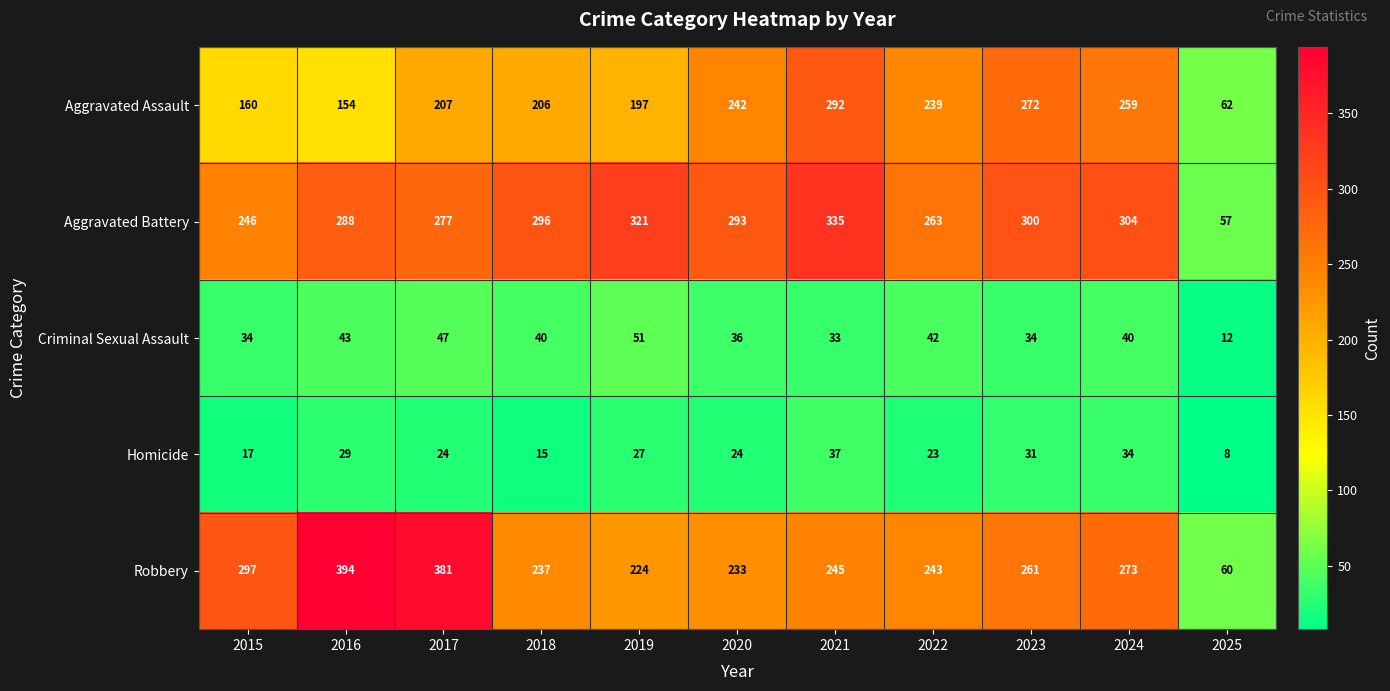

Where is Robbery nearest to the value 227?

2019